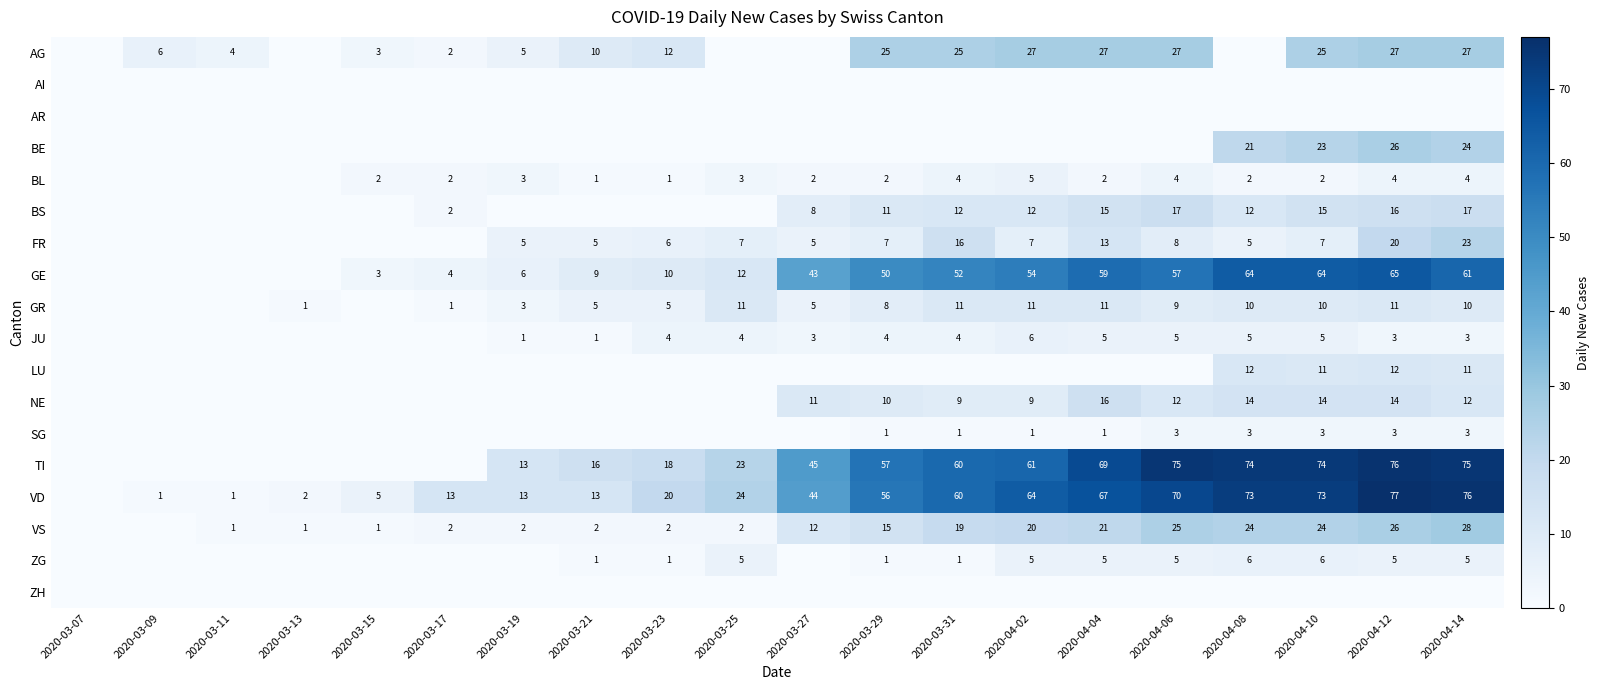

The SG series shows 3 at 2020-04-10. True or false?

True